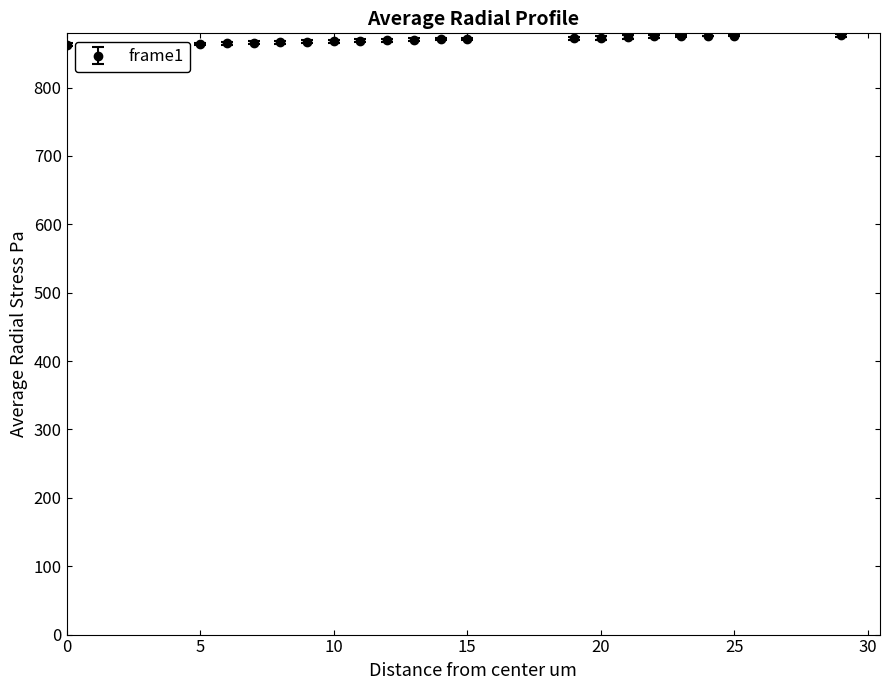

What is the maximum value shown in the chart?

876.5